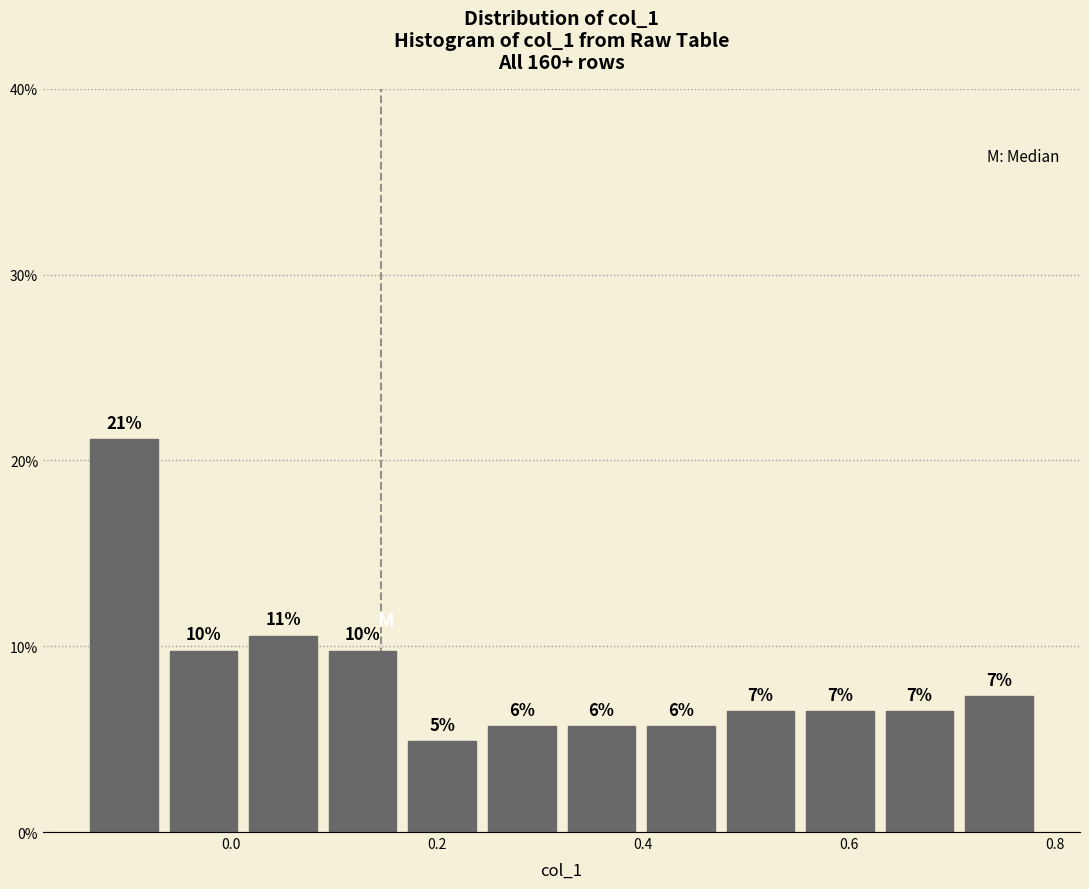

Around what value on the x-axis is the tallest bar? Give the approximate position of its centre, as read against the axis.

-0.10